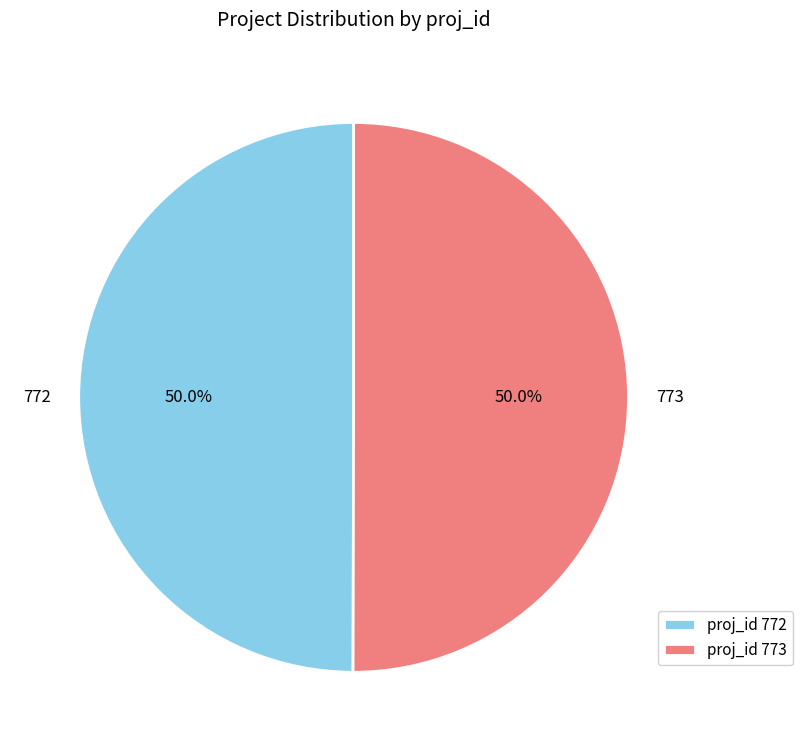

Approximately how many times larger is the value at 772 compared to 773?

1.0